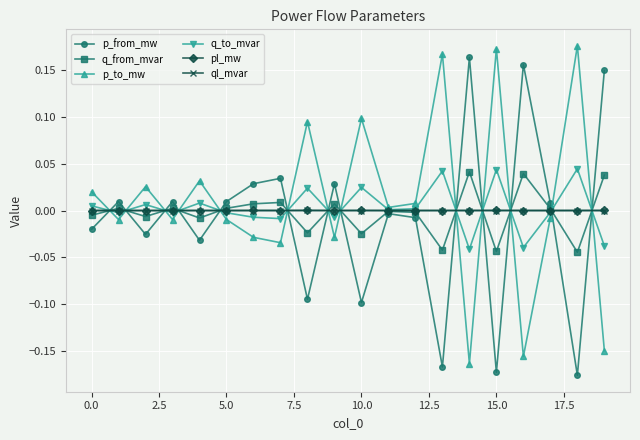

How many distinct data groups are displayed?

6